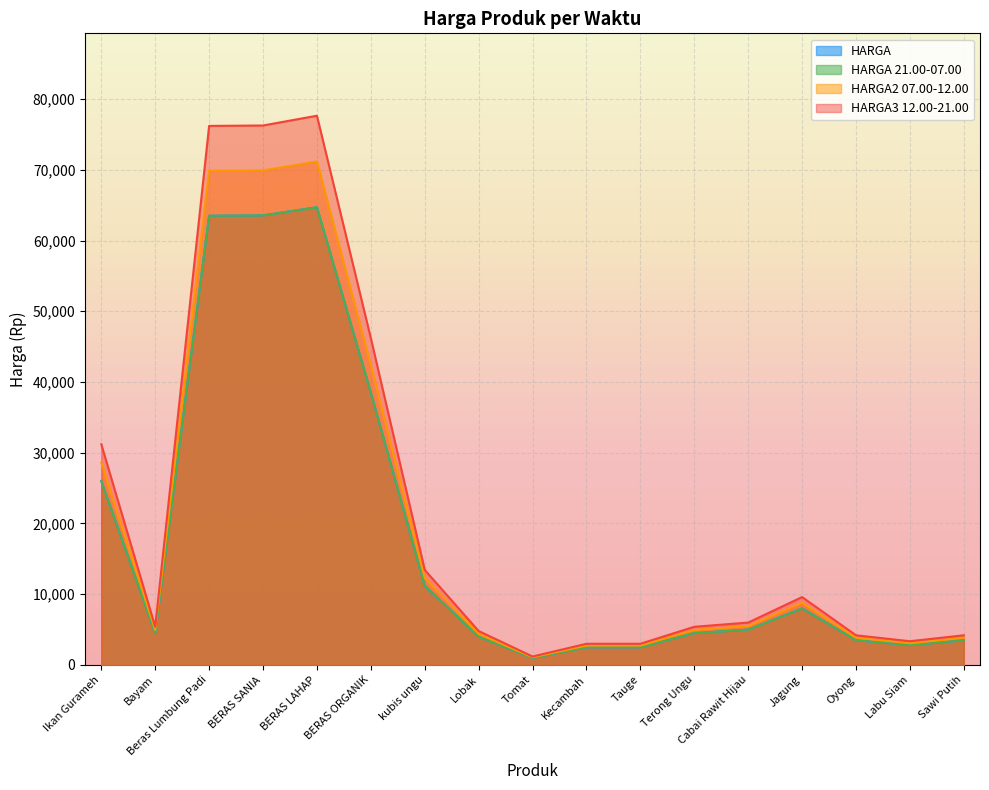

What is the value of the HARGA point at the 4th from the left?

63550